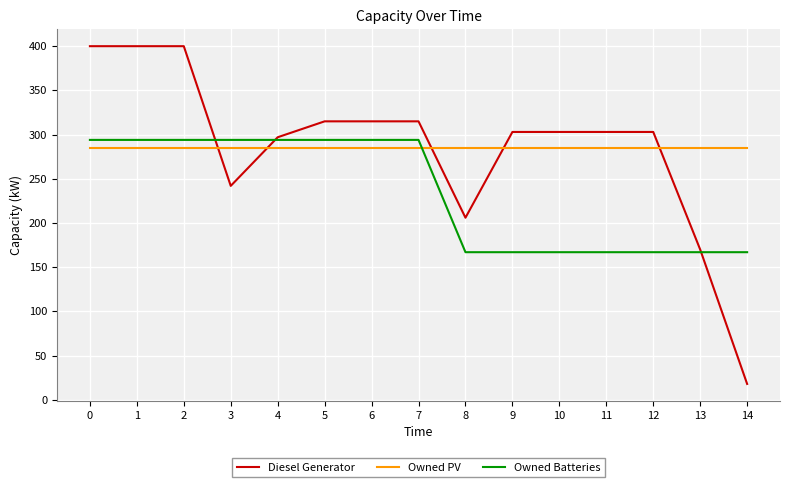

Does the chart display data point markers on the line(s)?

No